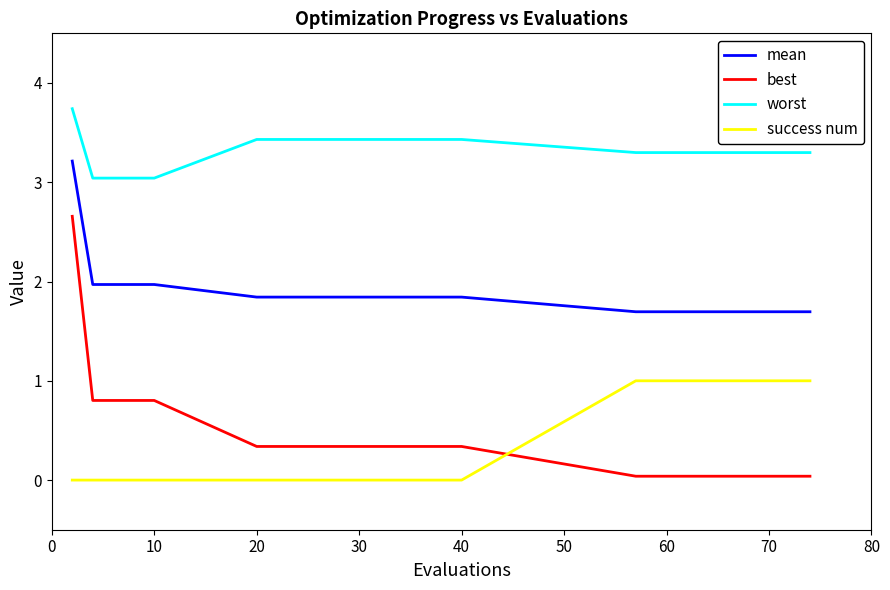

What is the sum of all best values?

7.5